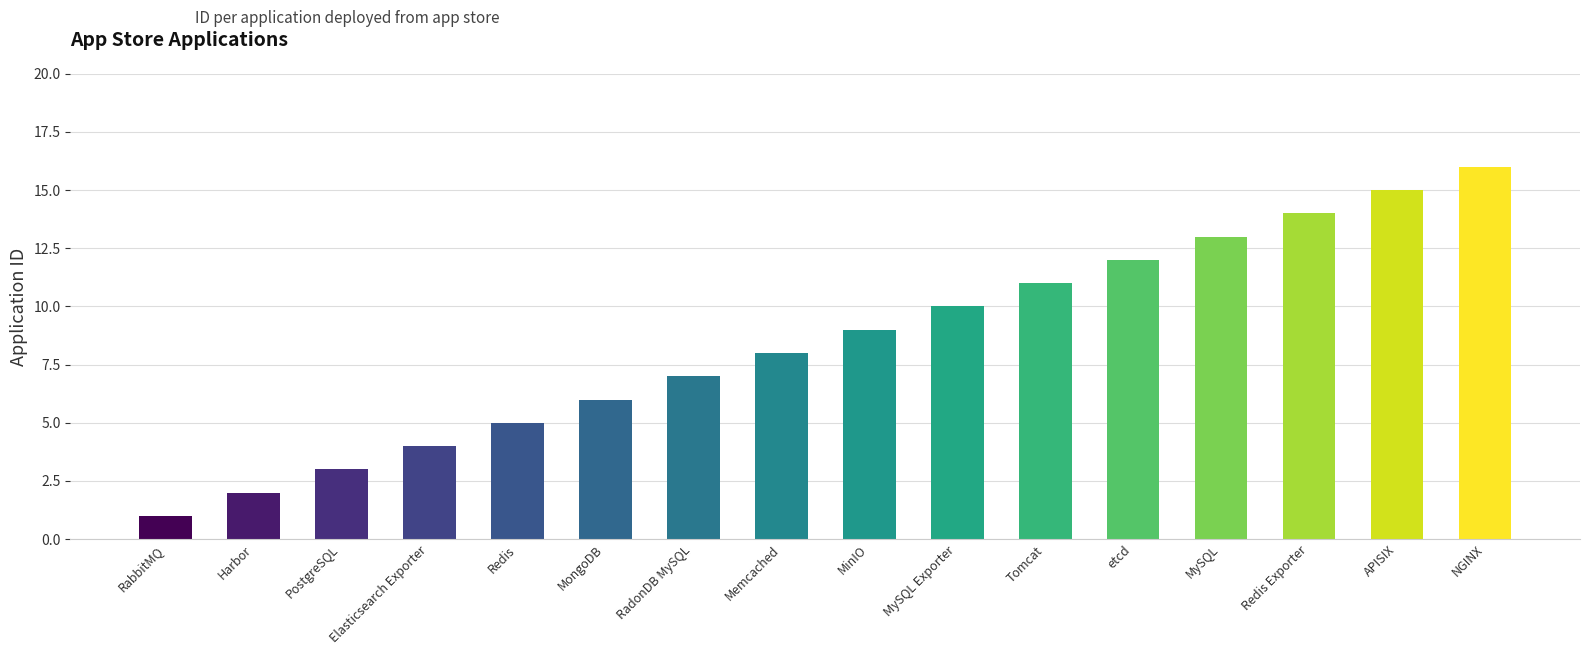

Which has a higher value, RadonDB MySQL or Memcached?

Memcached